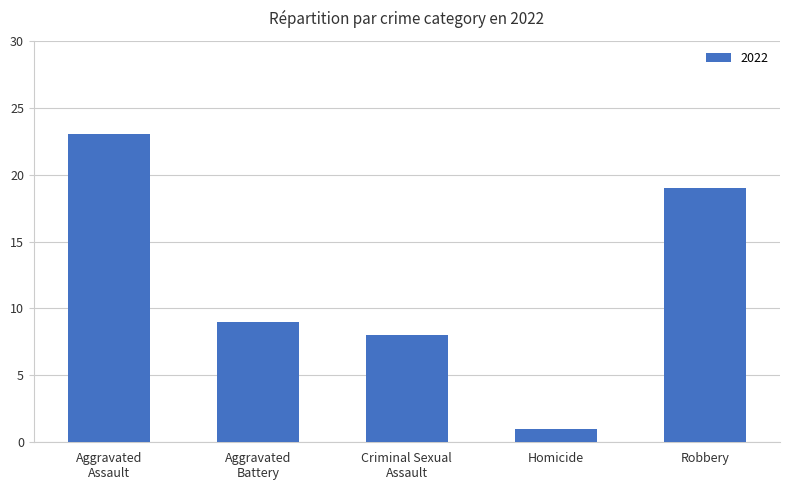

What is the greatest value displayed?

23